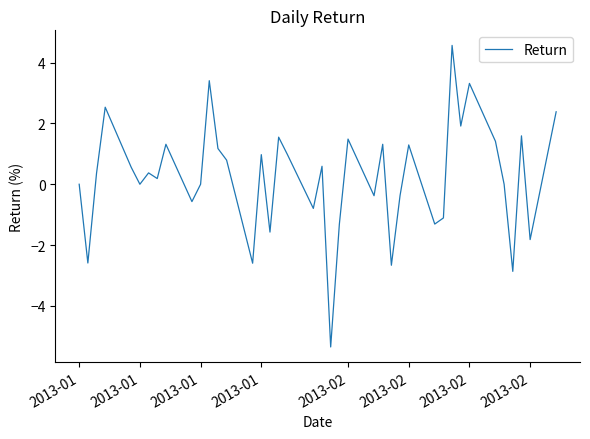

What is the minimum value shown in the chart?

-5.3